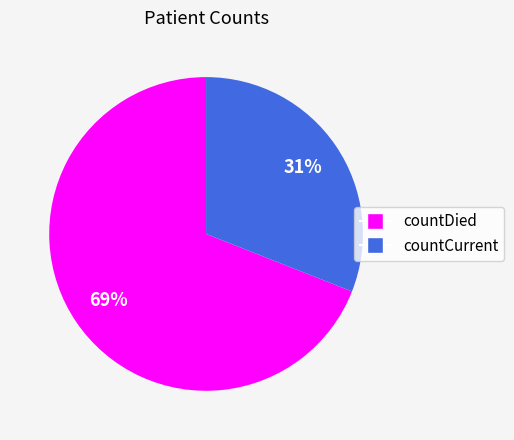

What is the smallest slice in the pie chart?

countCurrent